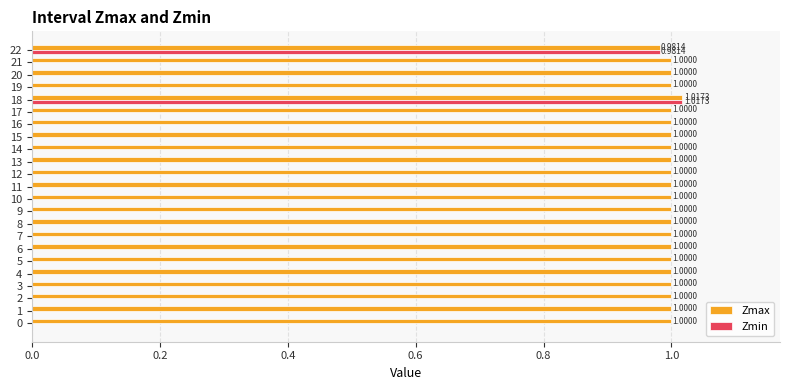

At which category is the sum across all series the highest?

18